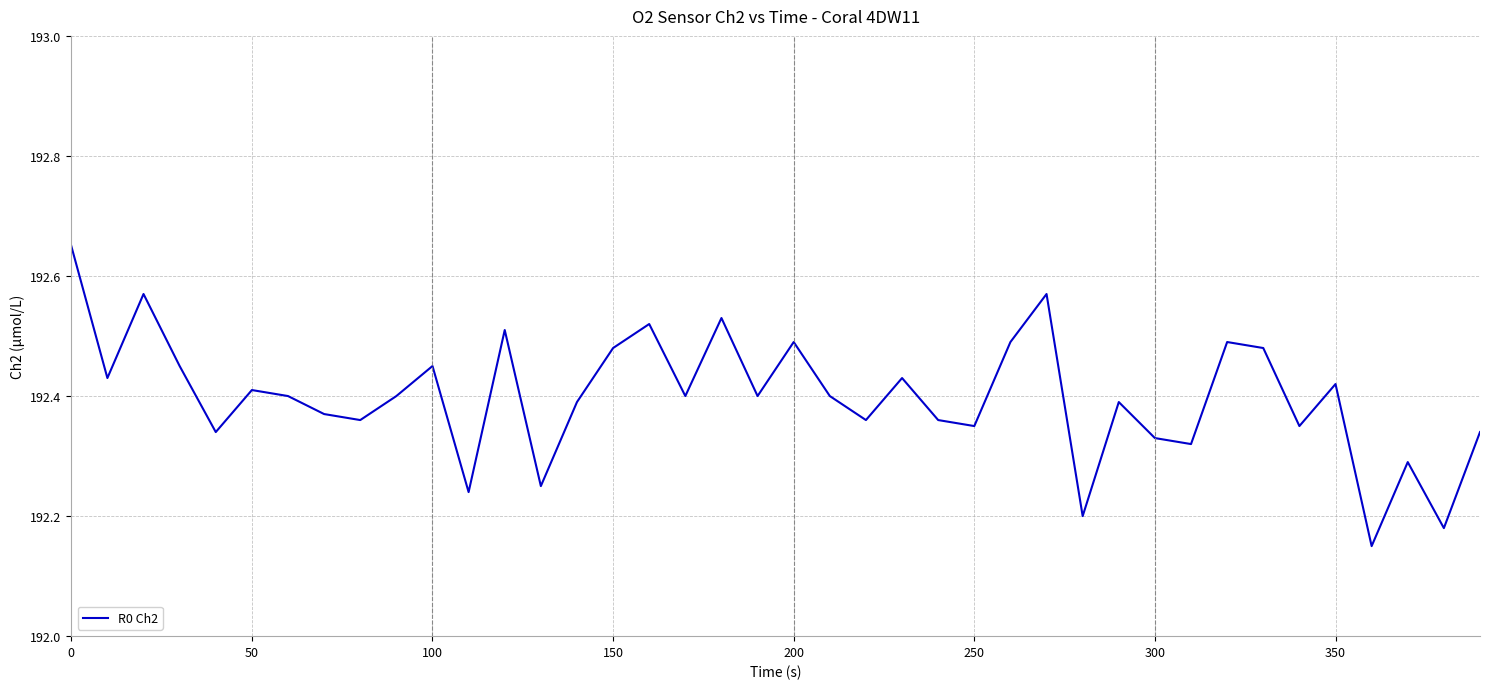

What is the difference between the maximum and minimum values?

0.5